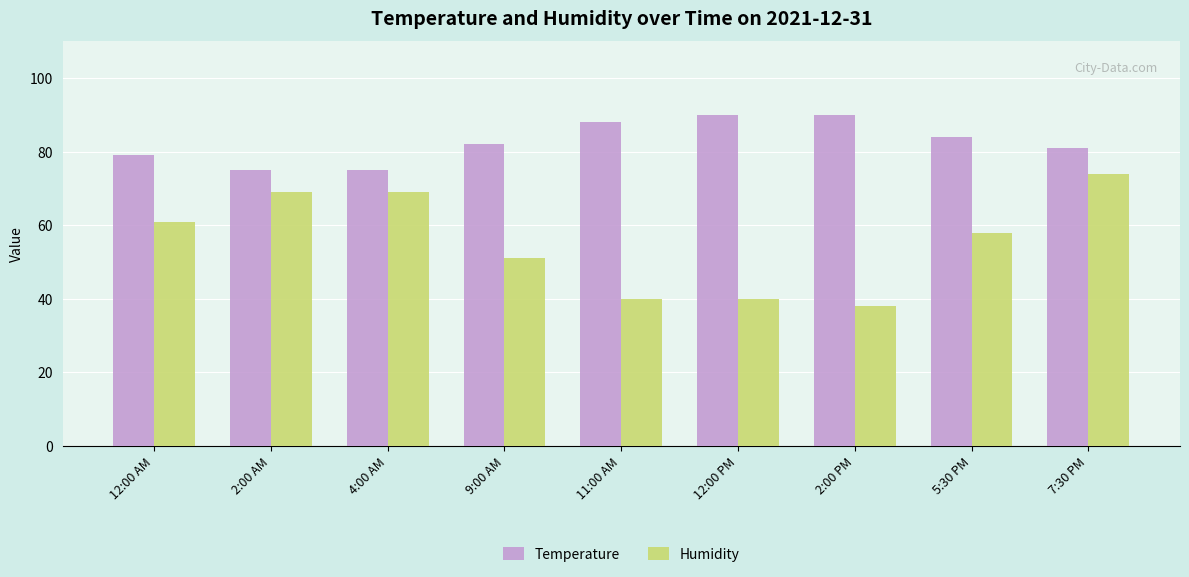

Reading left to right, extract all data points from this chart.

Temperature: 12:00 AM=79	2:00 AM=75	4:00 AM=75	9:00 AM=82	11:00 AM=88	12:00 PM=90	2:00 PM=90	5:30 PM=84	7:30 PM=81
Humidity: 12:00 AM=61	2:00 AM=69	4:00 AM=69	9:00 AM=51	11:00 AM=40	12:00 PM=40	2:00 PM=38	5:30 PM=58	7:30 PM=74